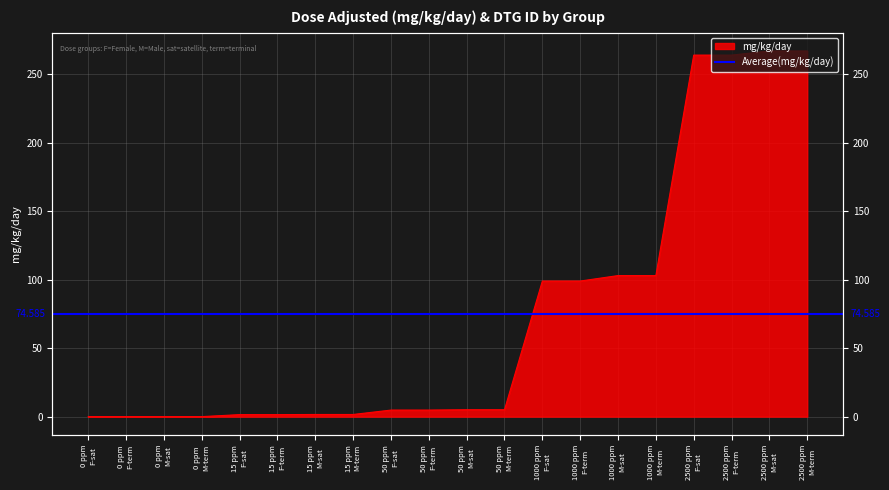

Is it true that the value at 0 ppm M-sat is 0.0?

True